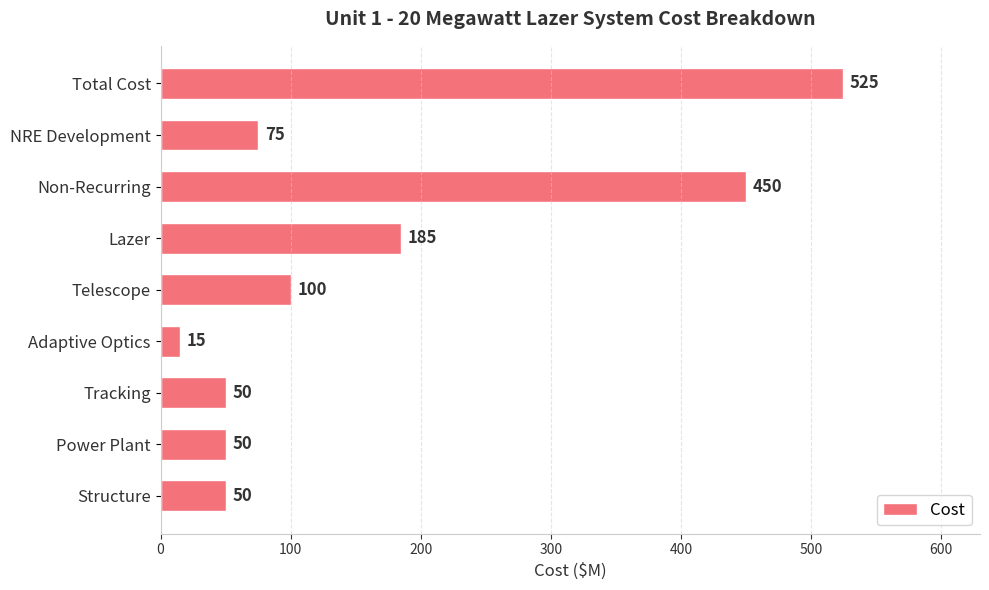

What is the value of the 6th bar from the top?

15